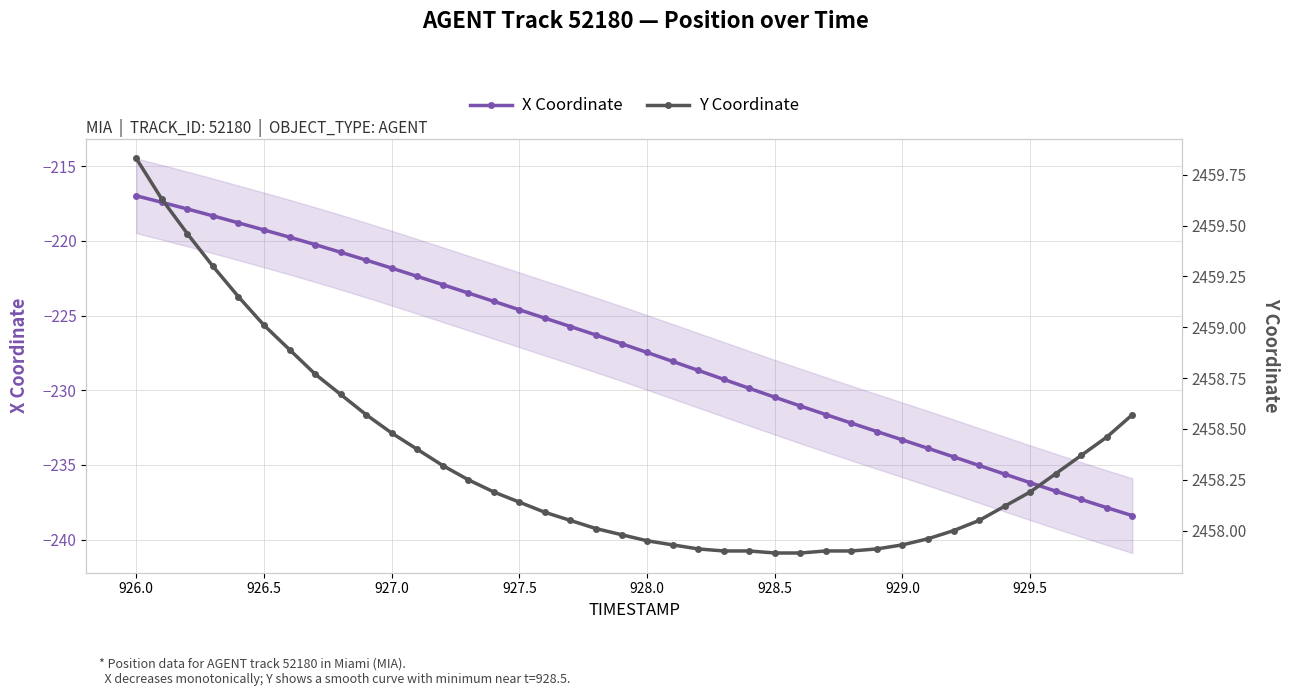

Reading left to right, what are all the values shown in this chart?

X Coordinate: -217.0	-217.4	-217.9	-218.3	-218.8	-219.3	-219.8	-220.3	-220.8	-221.3	-221.8	-222.4	-222.9	-223.5	-224.1	-224.6	-225.2	-225.7	-226.3	-226.9	-227.5	-228.1	-228.7	-229.3	-229.9	-230.5	-231.1	-231.6	-232.2	-232.8	-233.3	-233.9	-234.5	-235.0	-235.6	-236.2	-236.8	-237.3	-237.9	-238.4
Y Coordinate: 2459.8	2459.6	2459.5	2459.3	2459.2	2459.0	2458.9	2458.8	2458.7	2458.6	2458.5	2458.4	2458.3	2458.2	2458.2	2458.1	2458.1	2458.1	2458.0	2458.0	2457.9	2457.9	2457.9	2457.9	2457.9	2457.9	2457.9	2457.9	2457.9	2457.9	2457.9	2458.0	2458.0	2458.1	2458.1	2458.2	2458.3	2458.4	2458.5	2458.6